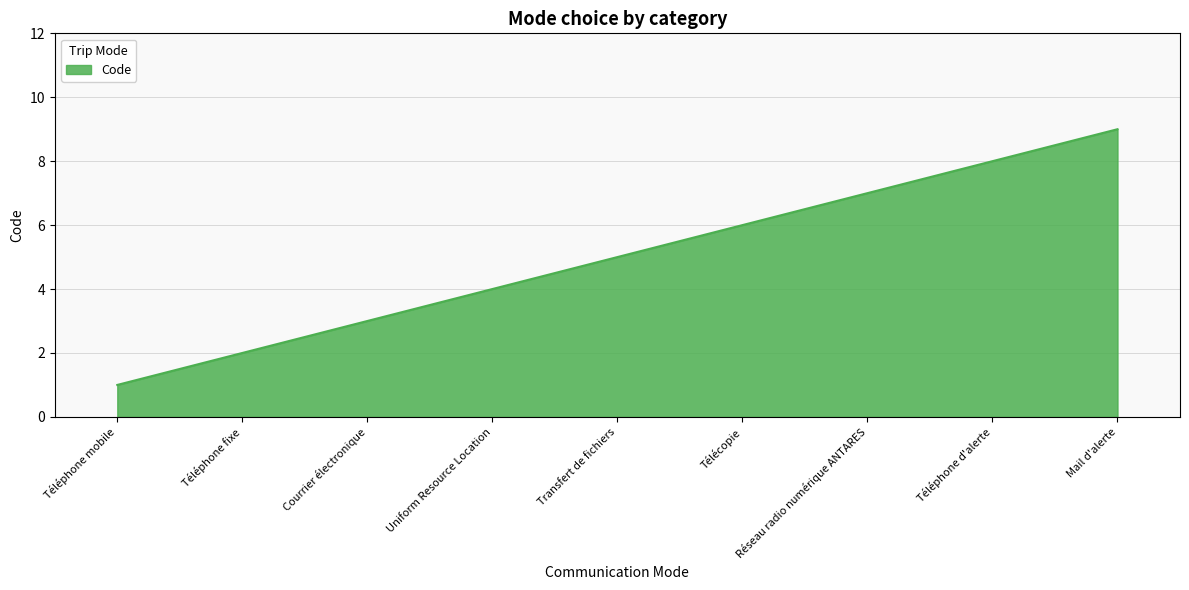

List the labels in order of value, smallest first.

Téléphone mobile, Téléphone fixe, Courrier électronique, Uniform Resource Location, Transfert de fichiers, Télécopie, Réseau radio numérique ANTARES, Téléphone d'alerte, Mail d'alerte